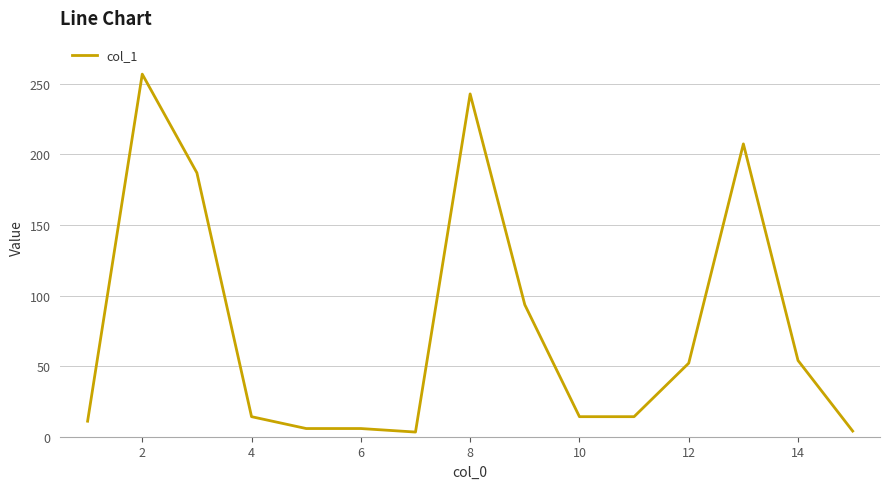

How many series are shown in this chart?

1